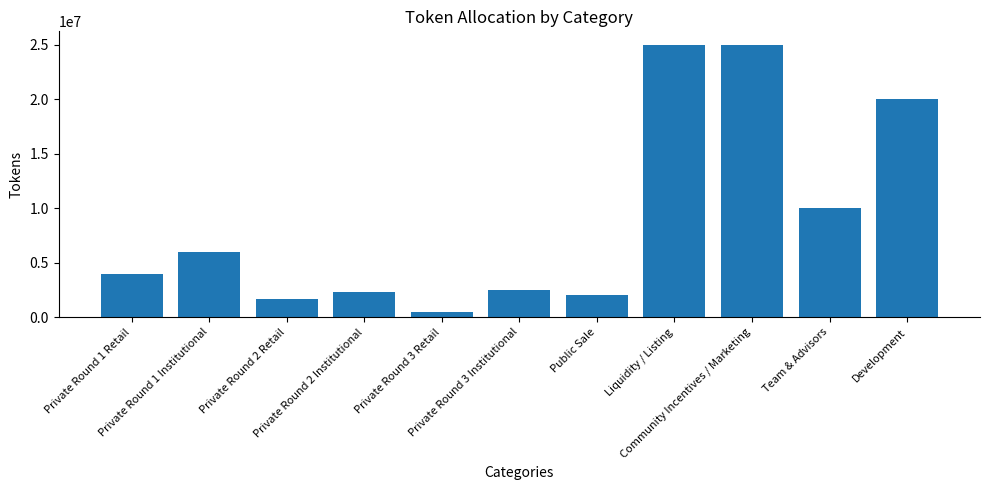

How many data points are less than 4000000?

5